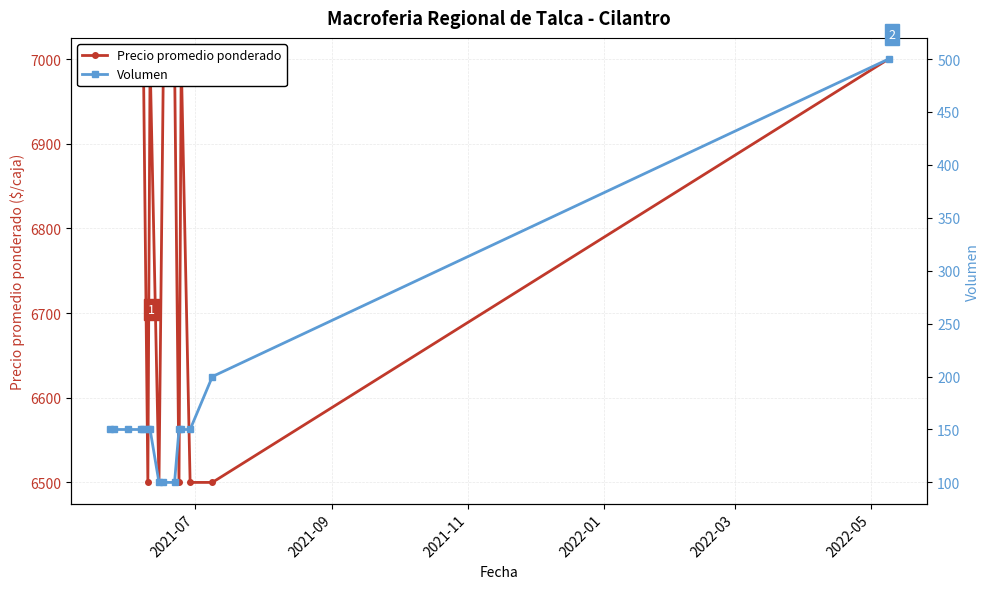

Which series has the widest spread of values?

Precio promedio ponderado